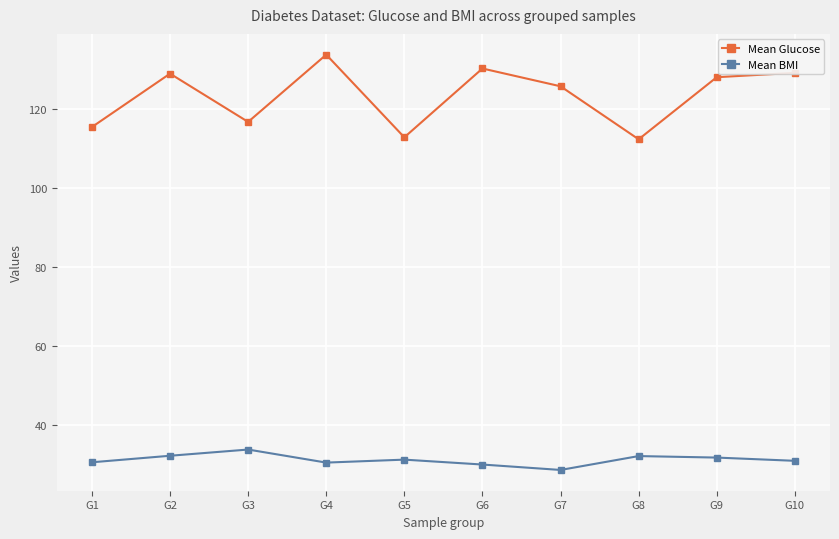

At how many categories does at least one series exceed 102?

10